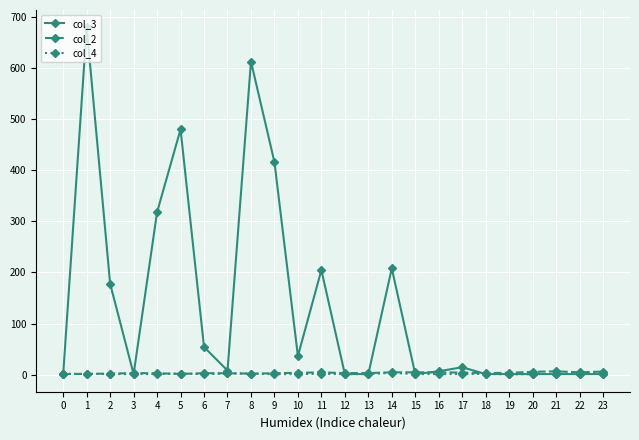

The value of col_3 at 8 is 612.7. True or false?

True